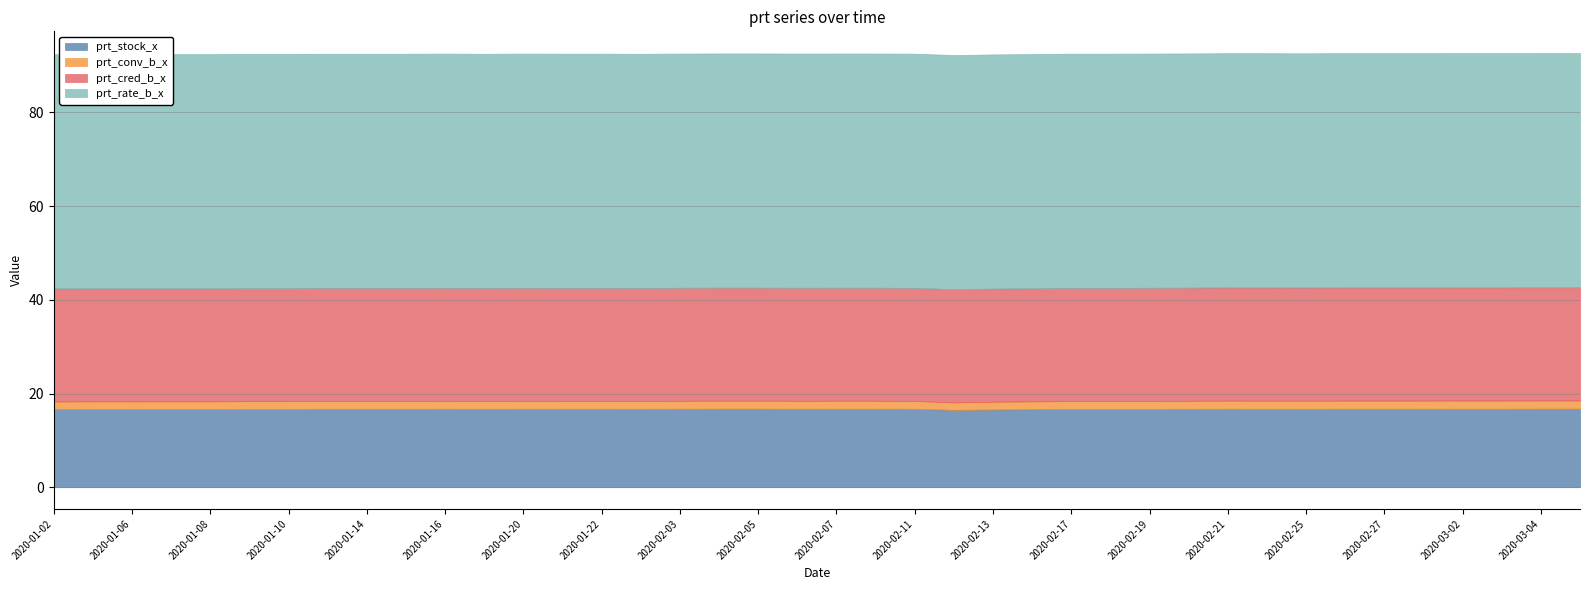

At how many categories does at least one series exceed 27?

40